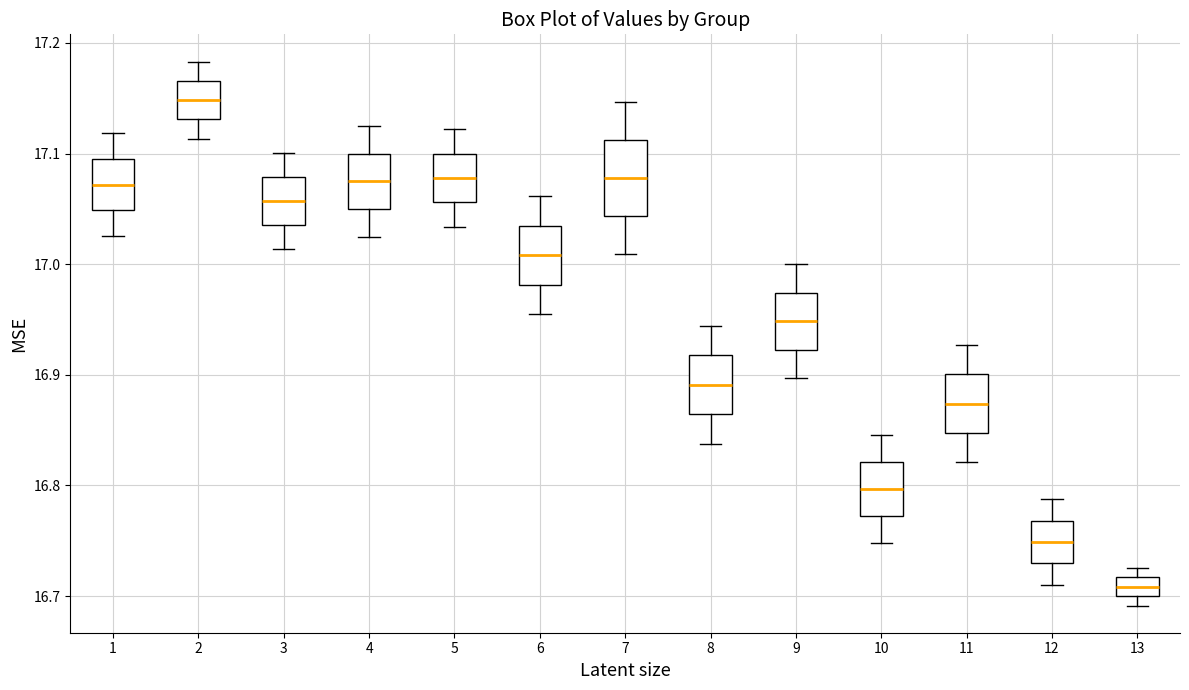

Where does the lower whisker of the box at x = 1 end on the y-axis? The values are not printed on the chart, so give them approximately, as read against the axis.

17.03